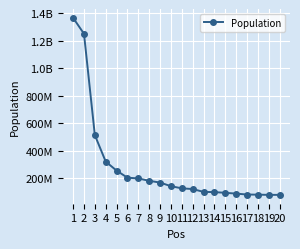

Reading left to right, what are all the values shown in this chart?

1367485388	1251695584	513949445	321368864	255993674	204259812	199085847	181562056	168957745	142423773	126919659	121736809	100998376	99465819	94348835	88487396	81824270	80854408	79414269	79375136